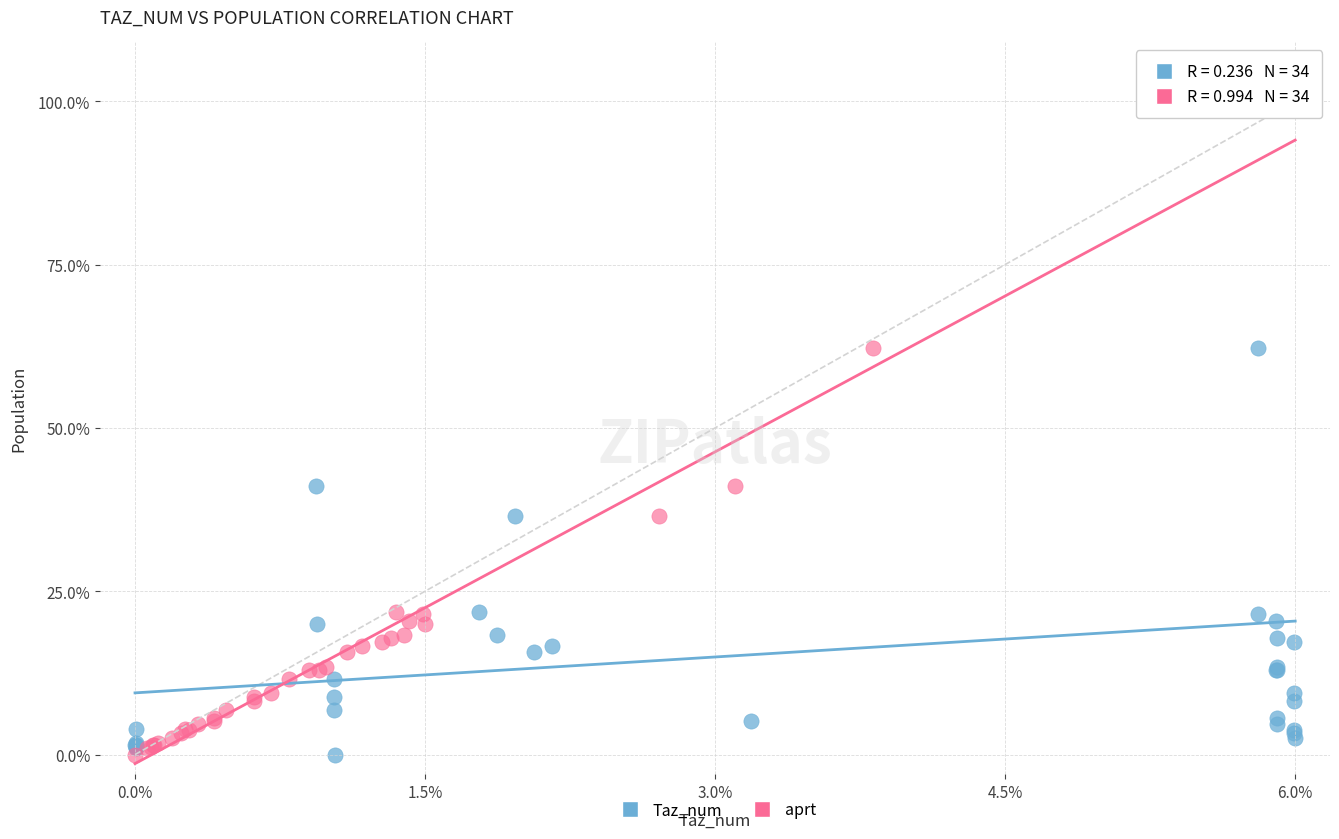

What are all the series names shown in the legend?

Taz_num, aprt